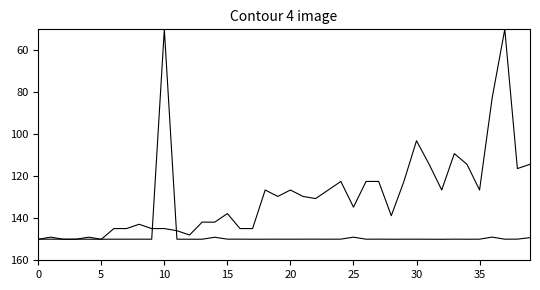

Does the chart have visible grid lines?

No